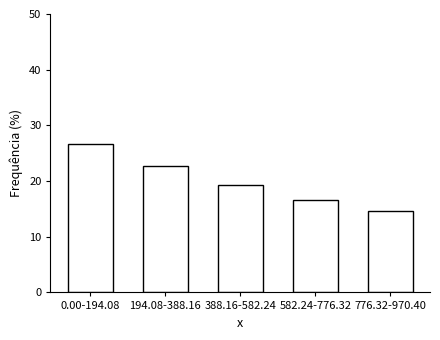

Reading left to right, list all the values displayed in this chart.

26.7	22.7	19.3	16.7	14.7